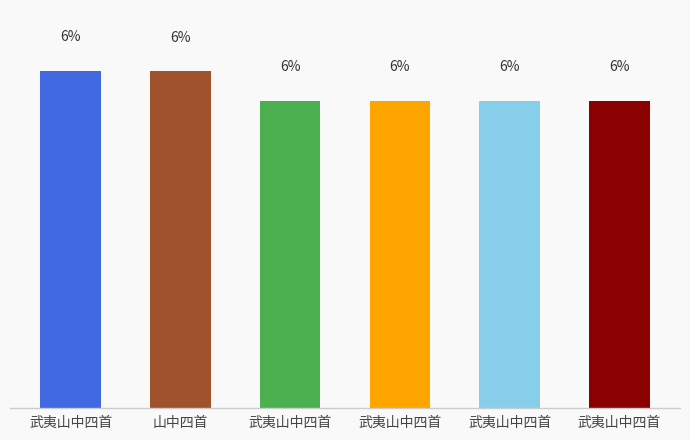

What is the difference between the second highest and second lowest values?

0.6